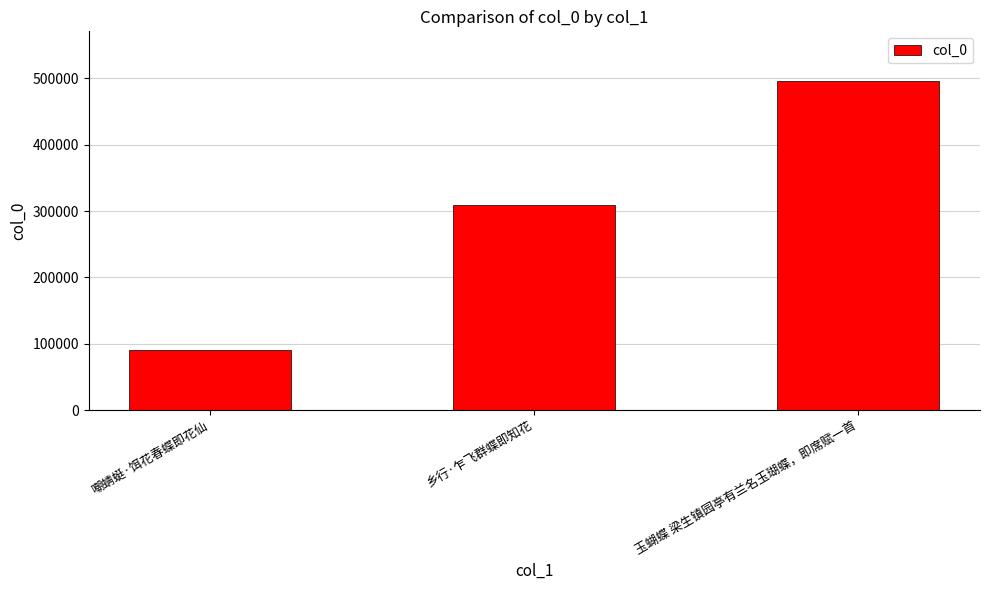

Does the chart contain any negative values?

No